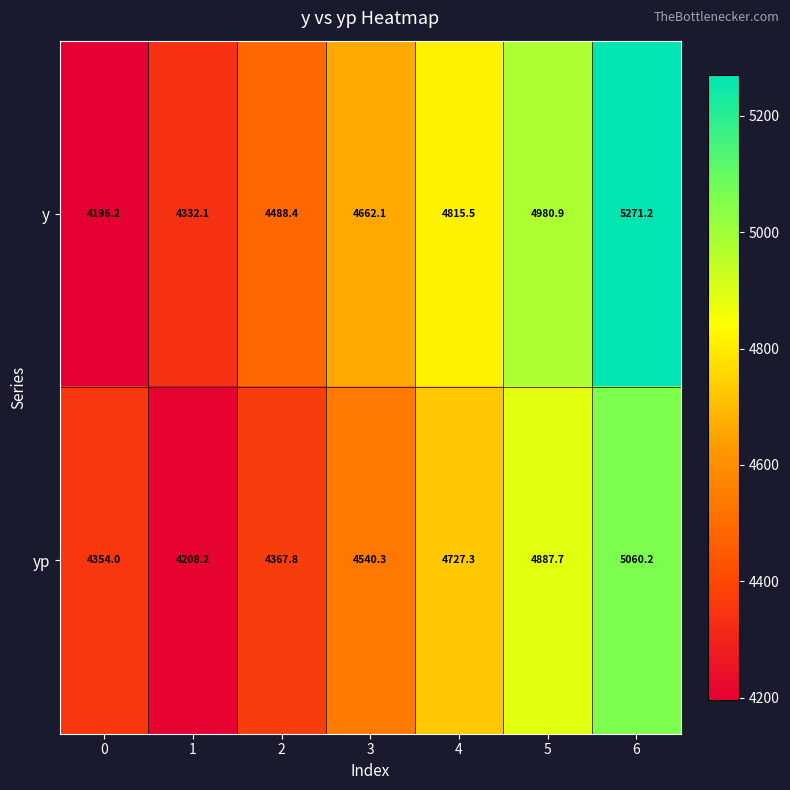

At which category is the sum across all series the highest?

6